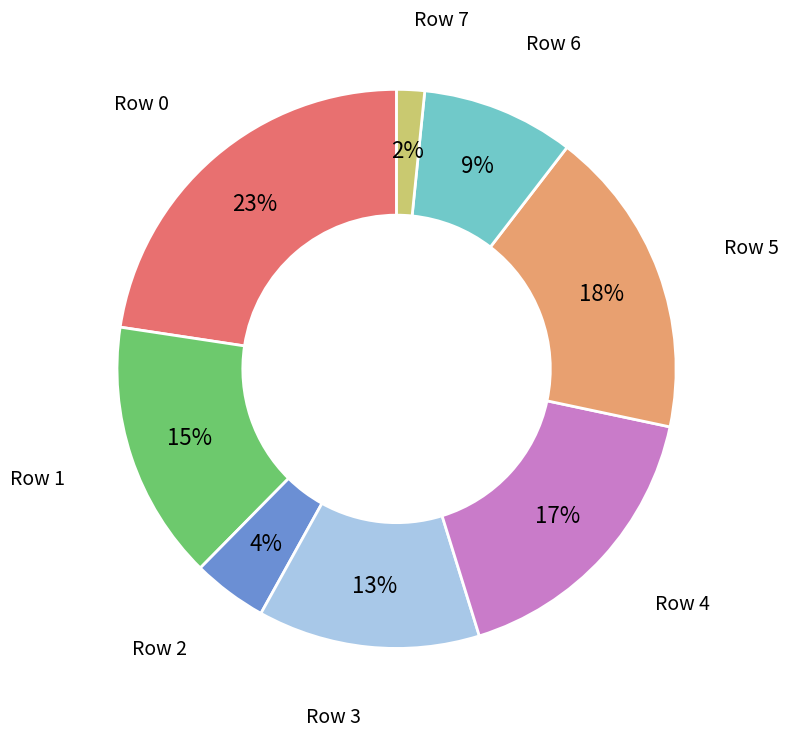

To the nearest percent, what is the average slice percentage?

12%